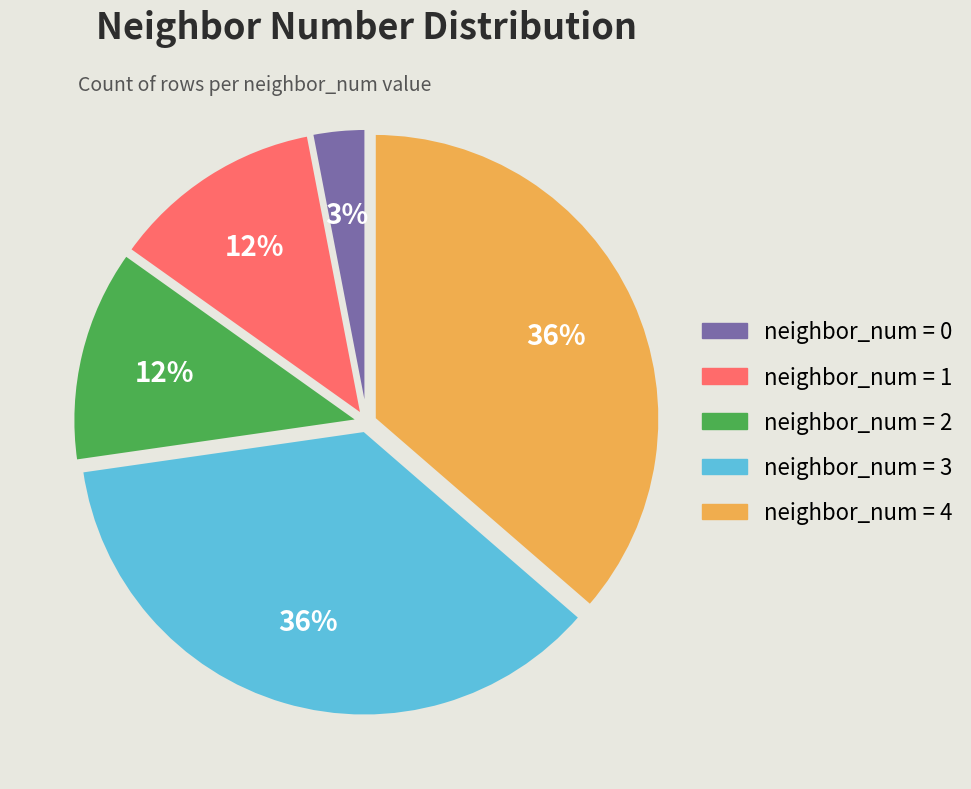

To the nearest percent, what is the average slice percentage?

20%